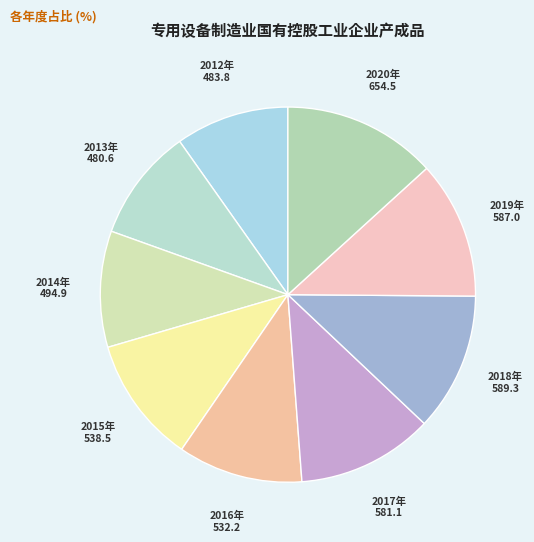

Is there a majority slice in this chart?

No